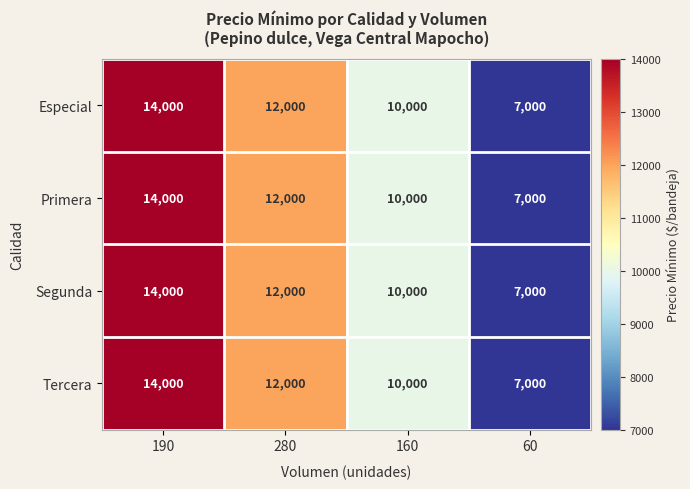

What is the average value of the Especial series?

10750